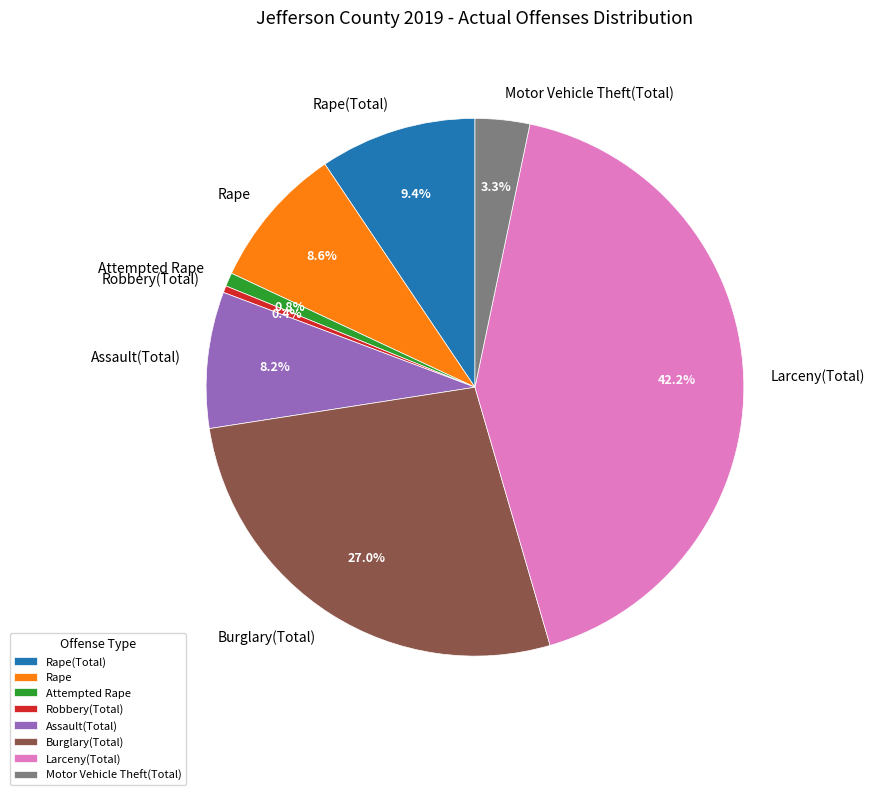

Combined, what portion of the pie is Assault(Total) and Attempted Rape?

9.0%